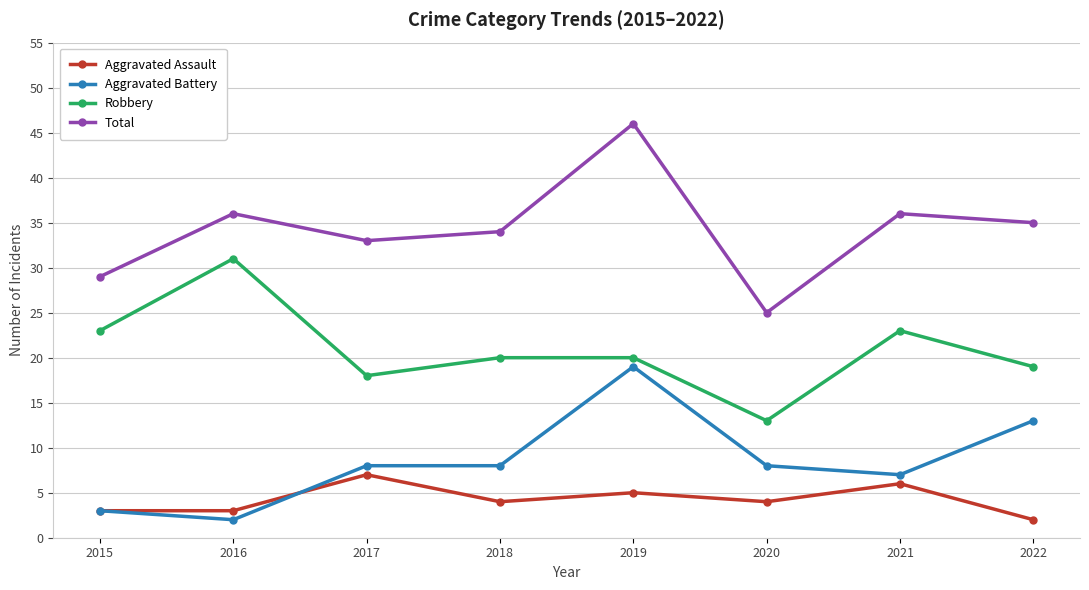

True or false: Total has a value of 46 at 2019.

True